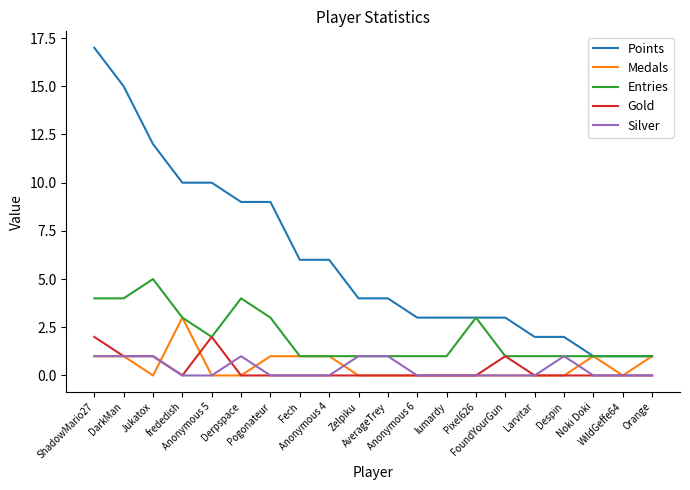

How many series are shown in this chart?

5